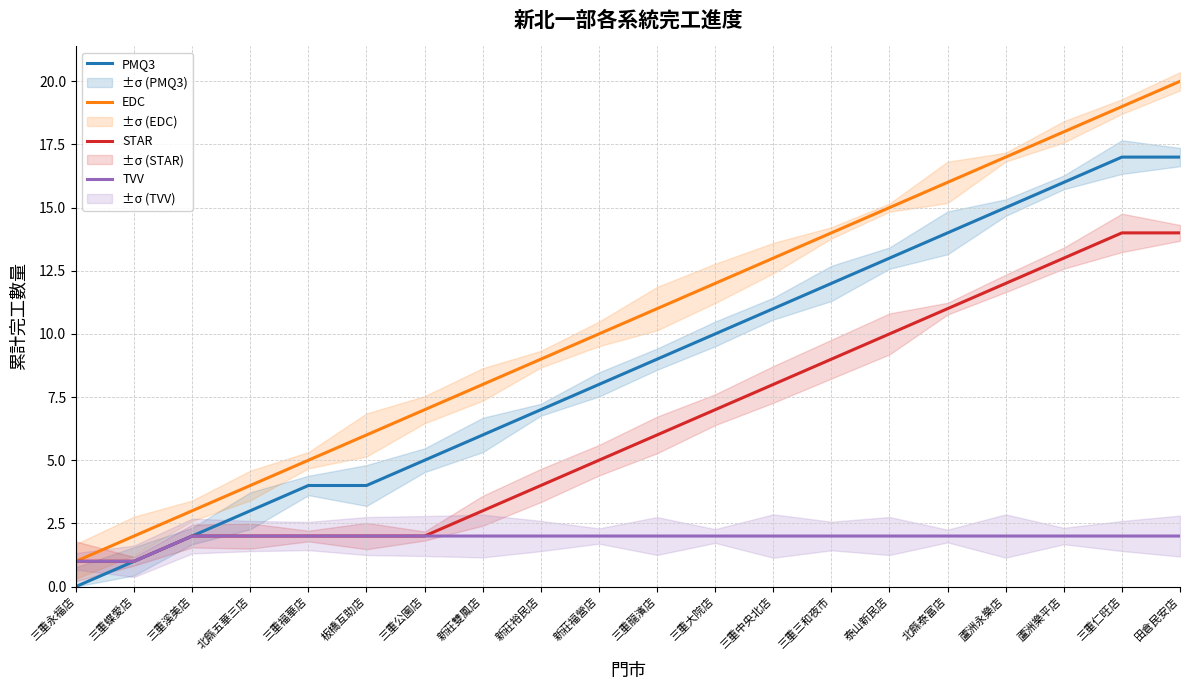

Where is PMQ3 nearest to the value 8?

新莊福營店